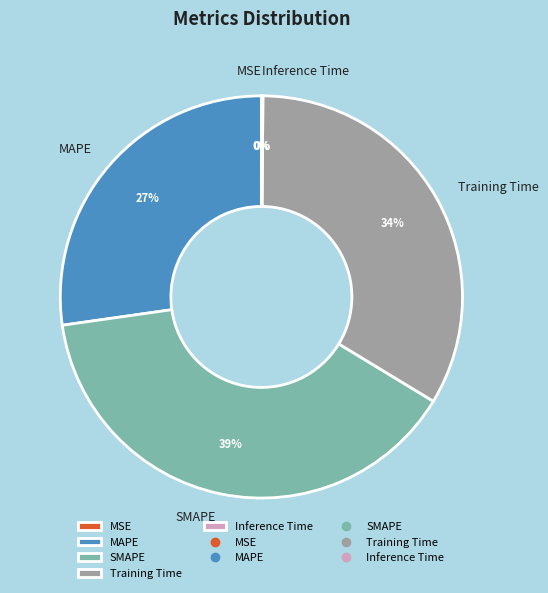

To the nearest percent, what is the difference between the largest and smallest slice percentages?

39%